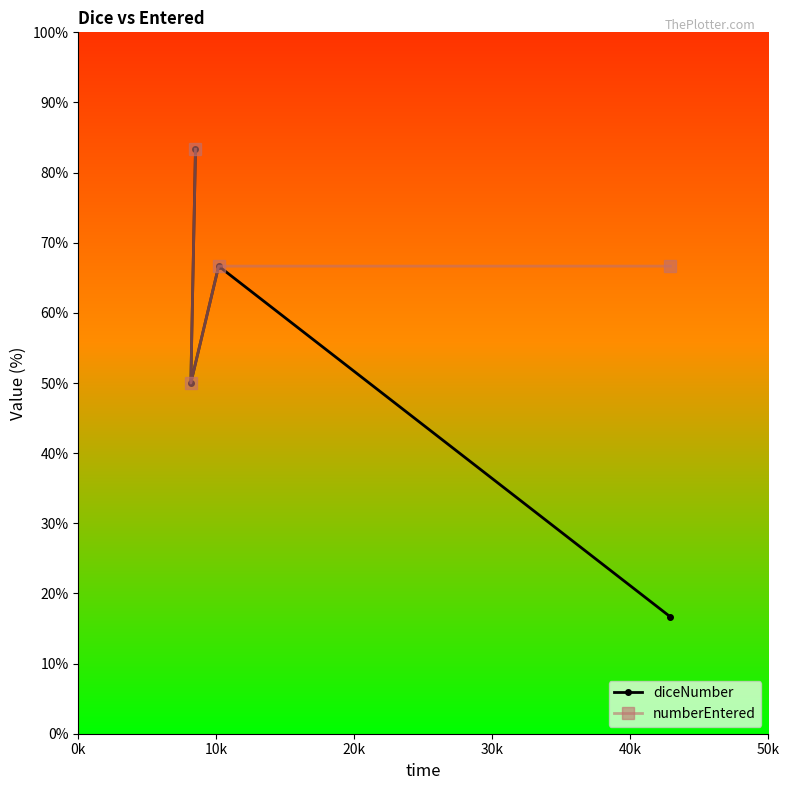

What is the highest value of the numberEntered series?

83.3